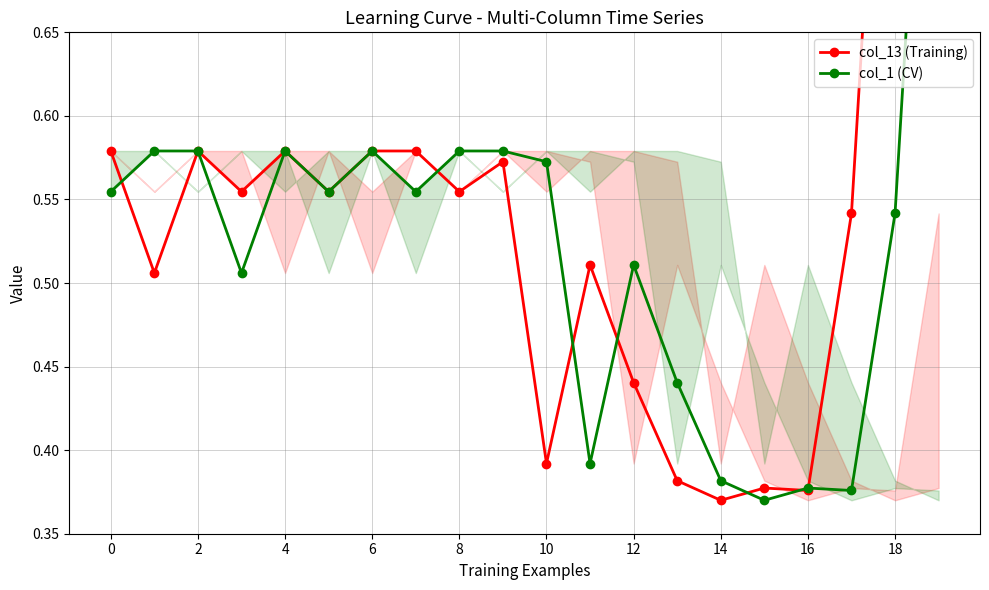

True or false: col_13 (Training) has more than 1 interior local peaks.

True